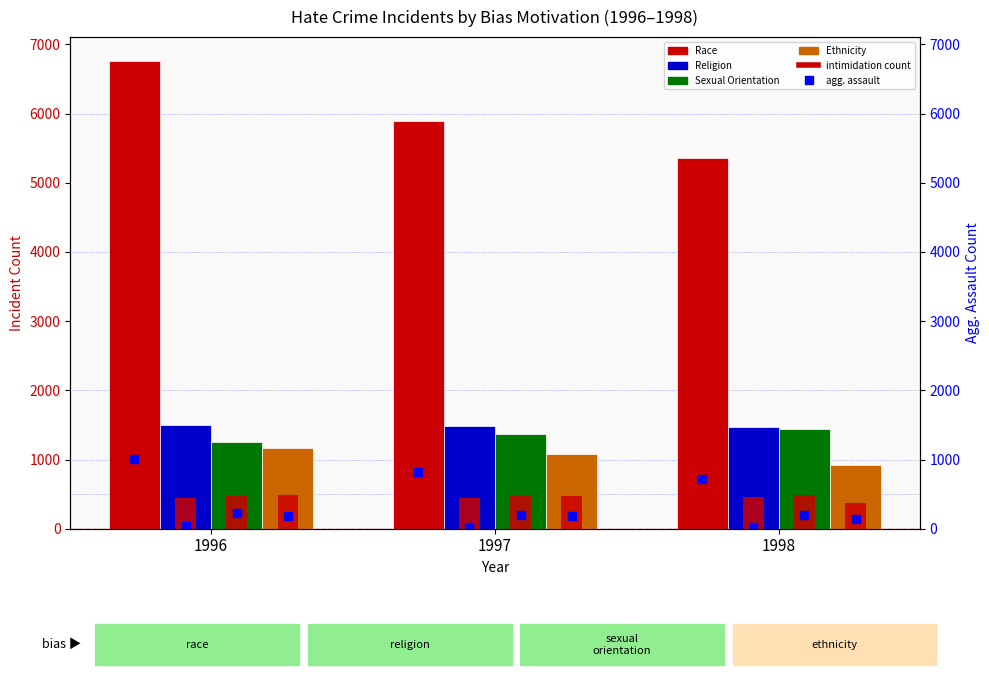

Which series reaches the minimum Y coordinate?

agg. assault (race)